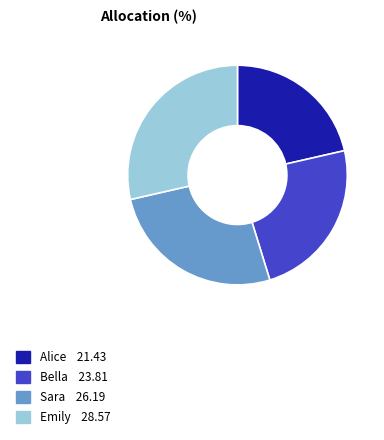

Rank the categories by value from lowest to highest.

Alice, Bella, Sara, Emily